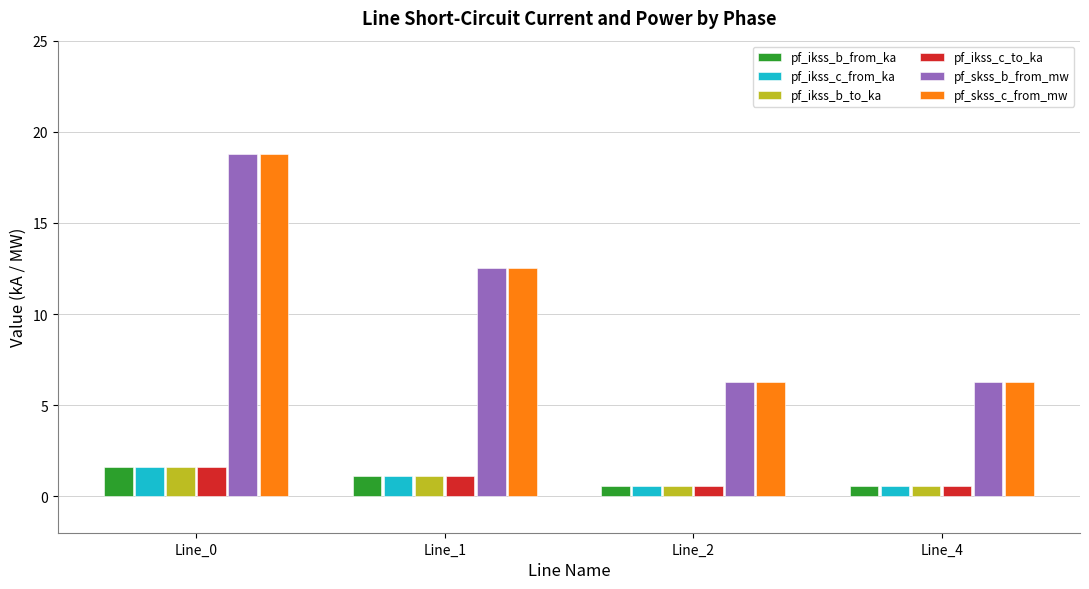

Where does the pf_ikss_c_from_ka series first go above 1?

Line_0